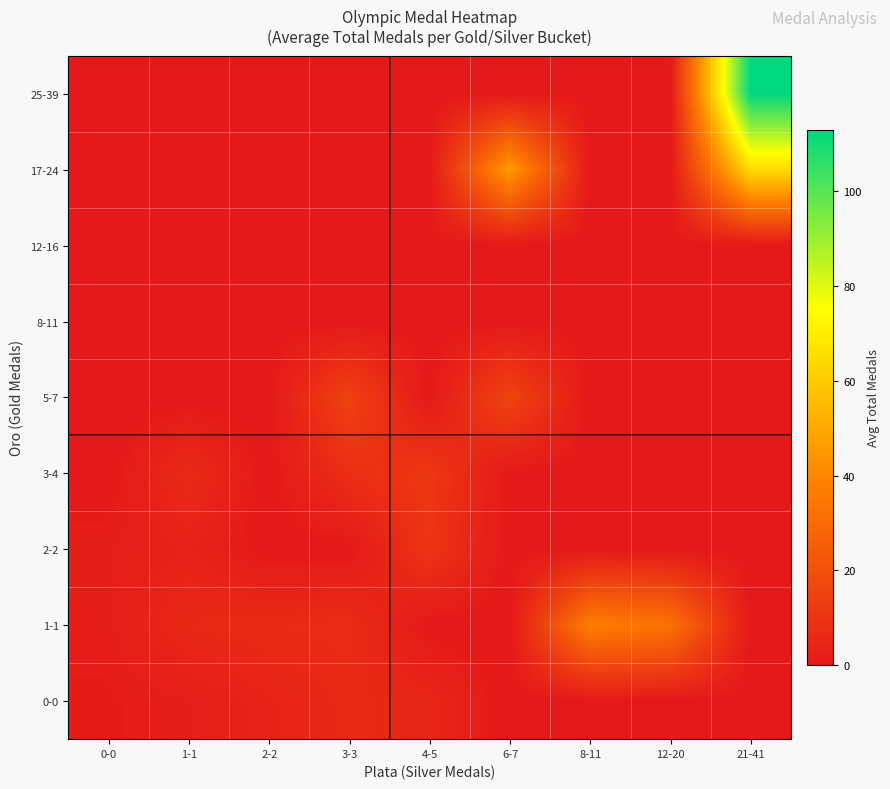

Between 4-5 and 8-11, which series saw the biggest shift?

1-1